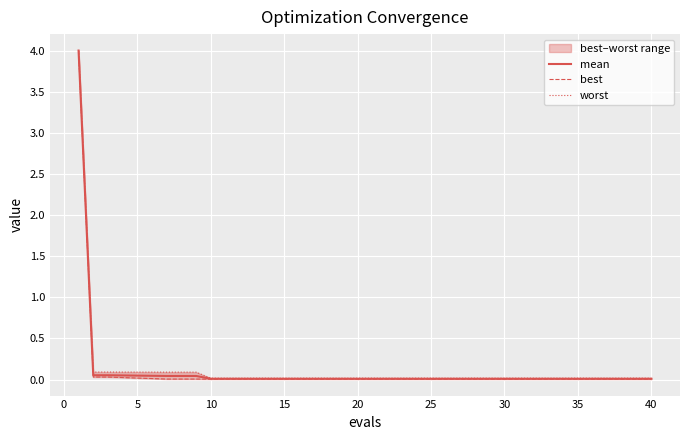

Which series has the largest total across all categories?

worst